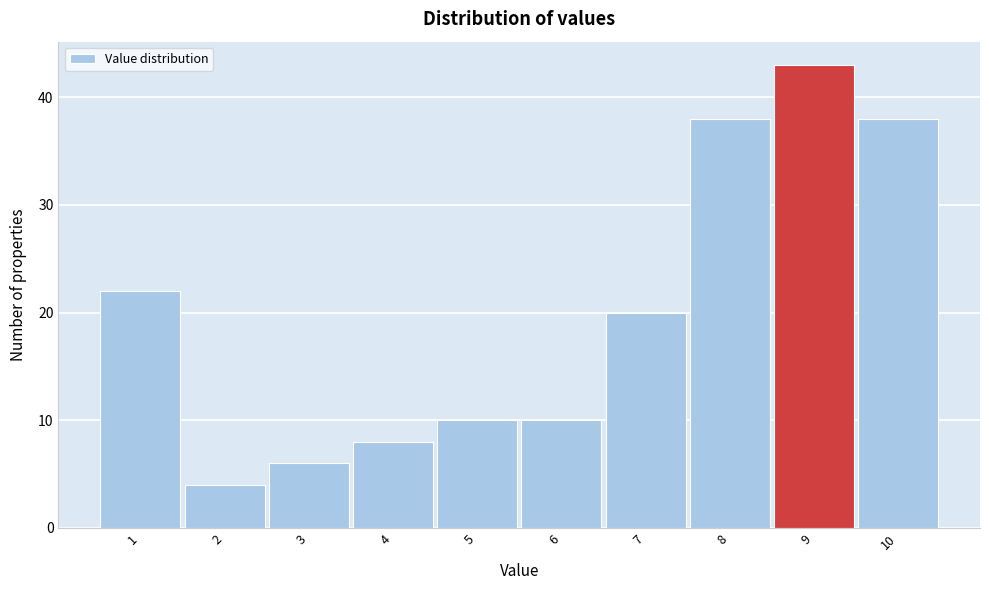

Which range on the x-axis has the tallest bar?

8.5 to 9.5